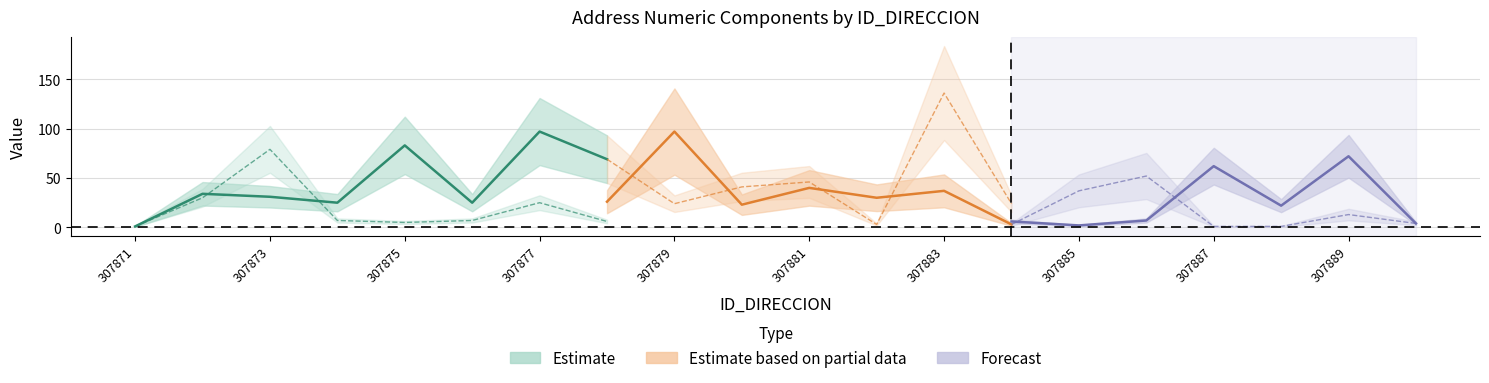

Which has a higher value, 307875 or 307888?

307875